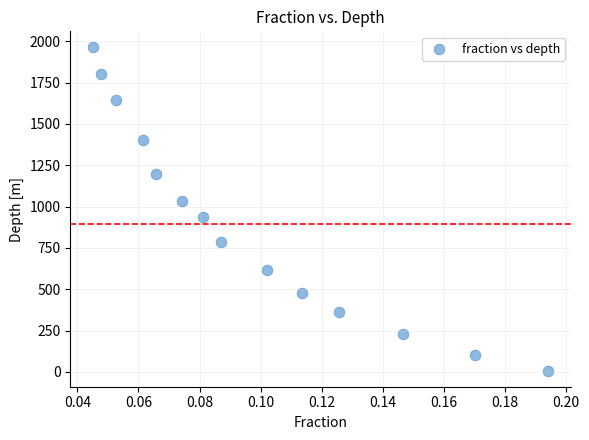

What is the range of Y values (max minus min)?

1954.4